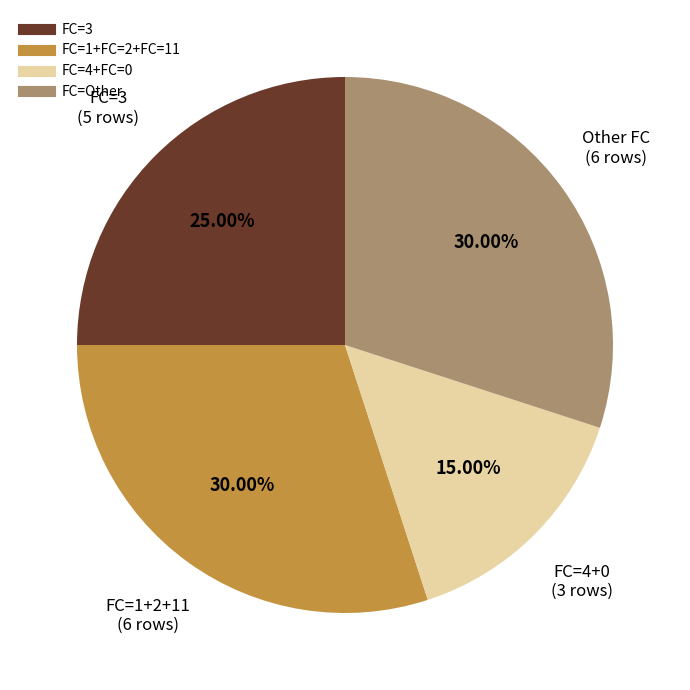

Is there a majority slice in this chart?

No